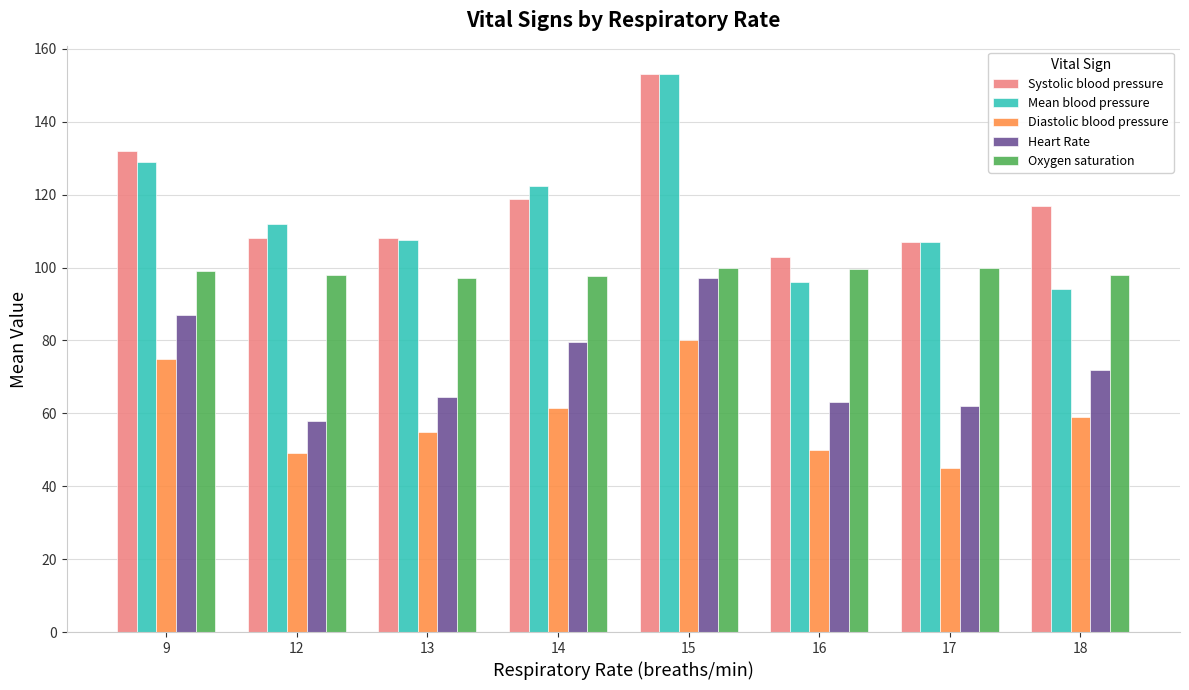

What is the difference between the maximum and minimum values in the Mean blood pressure series?

59.0